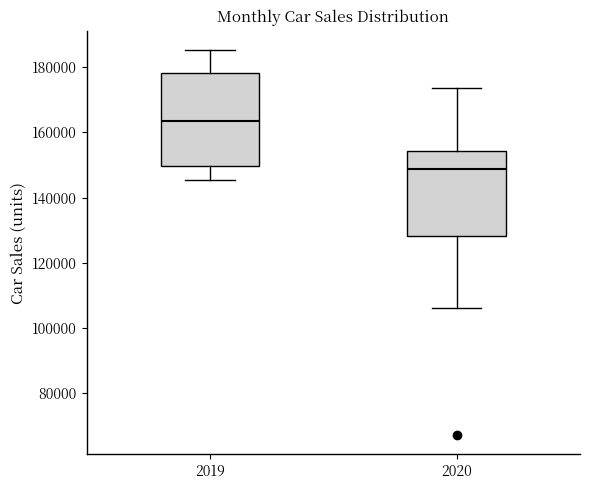

Which box's median line is the highest?

2019